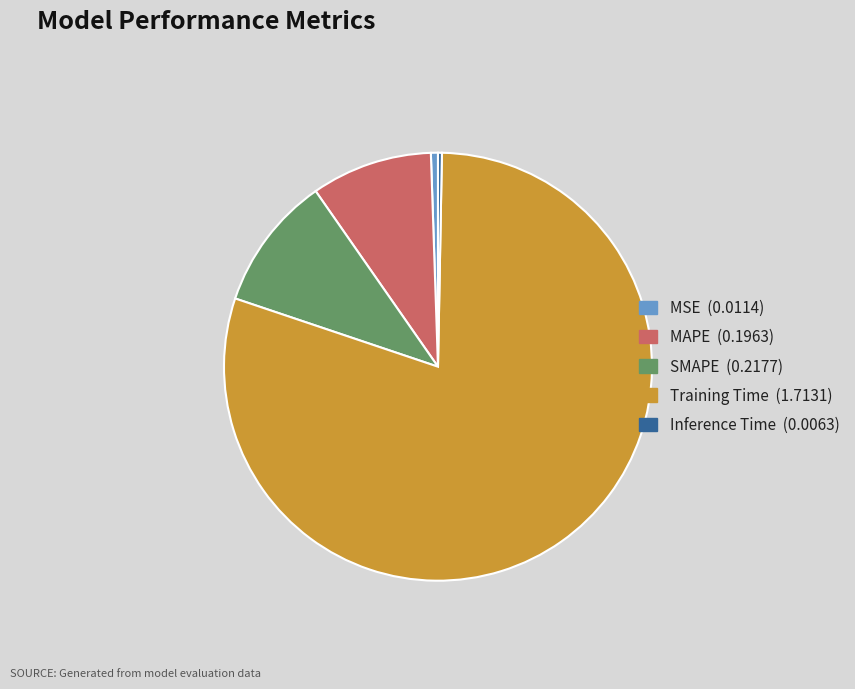

Is there a majority slice in this chart?

Yes